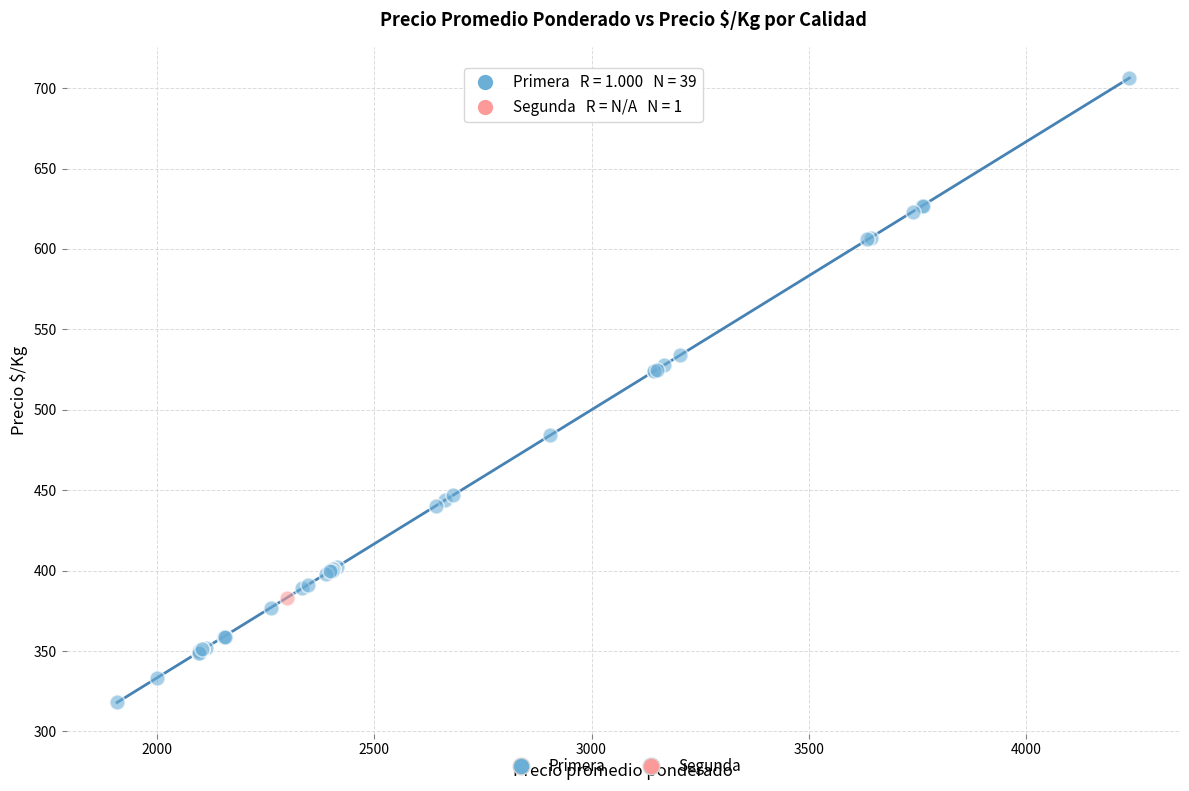

What are all the series names shown in the legend?

Primera, Segunda